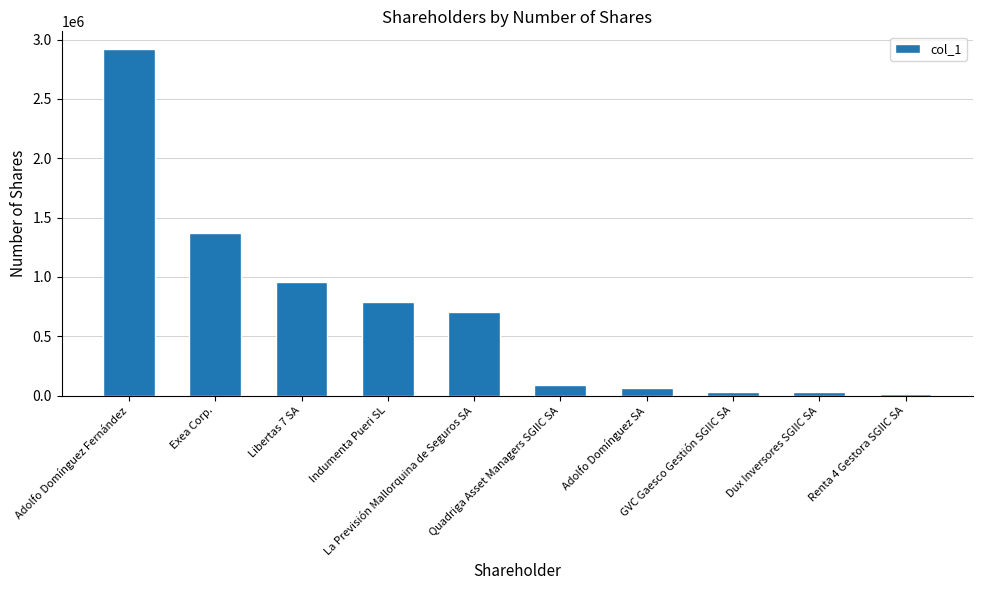

What is the value of the 7th bar from the left?

61101